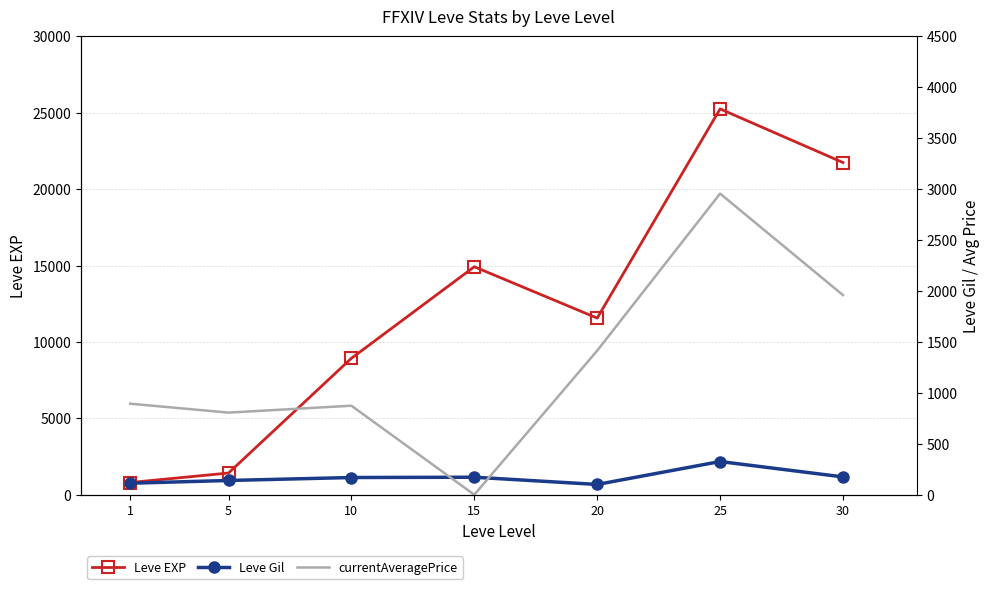

Reading right to left, list all the values displayed in this chart.

Leve EXP: 21740.0	25250.0	11560.0	14920.0	8930.0	1420.0	800.0
Leve Gil: 175.0	326.0	101.0	172.0	169.0	140.0	113.0
currentAveragePrice: 1959.6	2956.1	1414.4	0.0	874.0	806.2	893.6